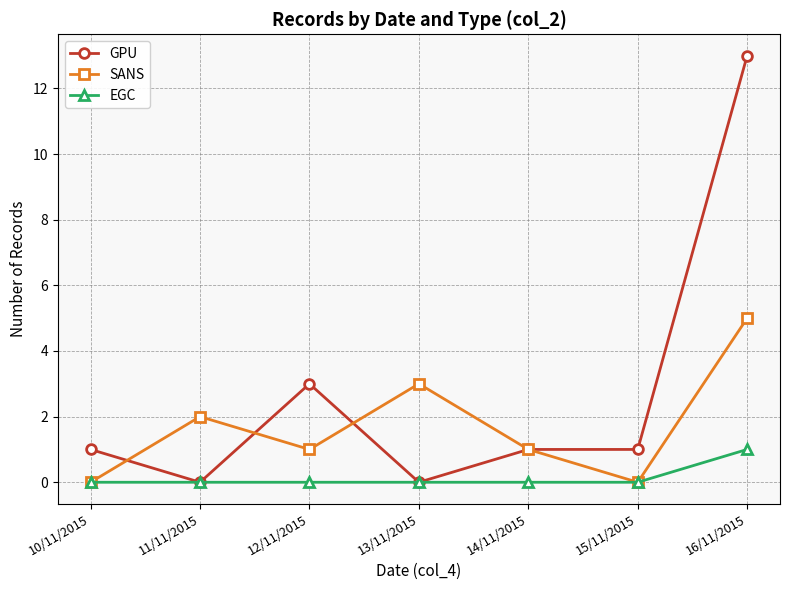

Reading left to right, list all the values displayed in this chart.

GPU: 1	0	3	0	1	1	13
SANS: 0	2	1	3	1	0	5
EGC: 0	0	0	0	0	0	1